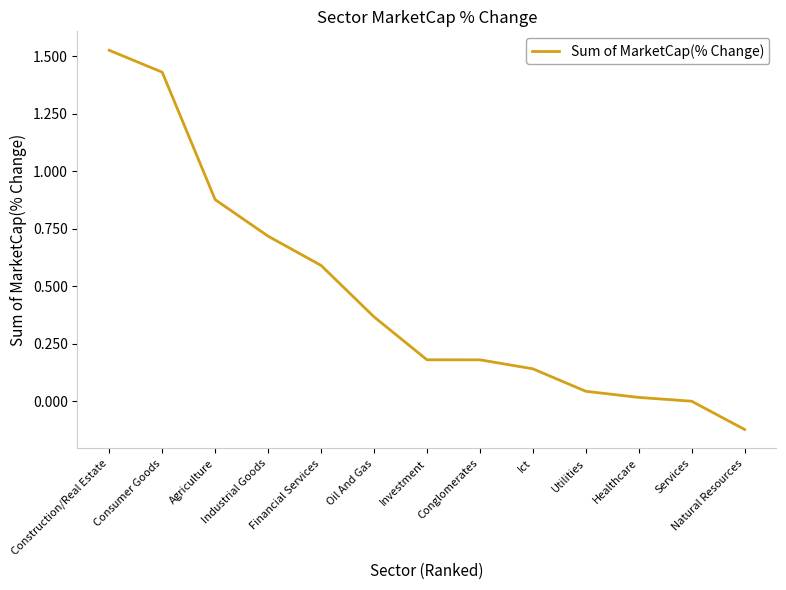

At which category does the chart reach its minimum across all series?

Natural Resources